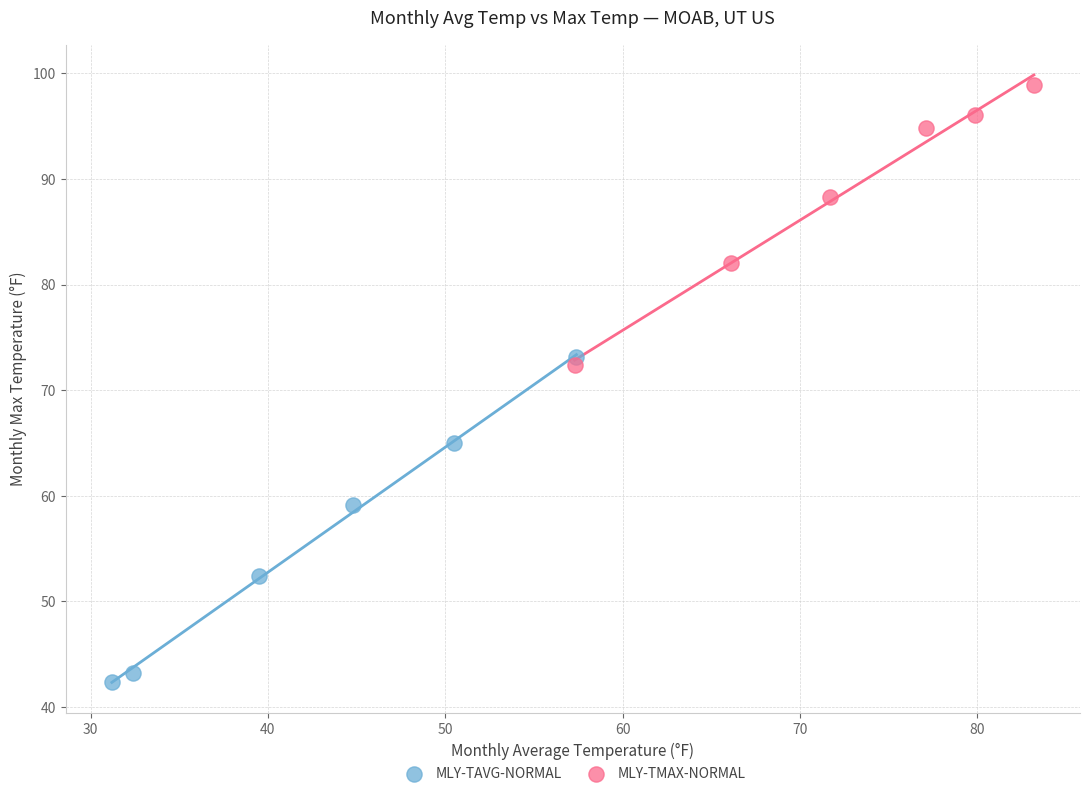

Which series contains the highest Y value?

MLY-TMAX-NORMAL